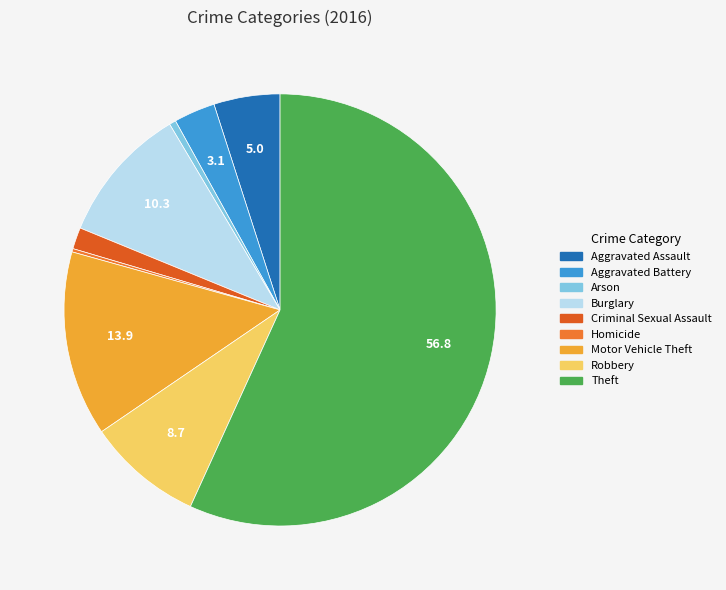

Does Criminal Sexual Assault represent more than half of the total?

No